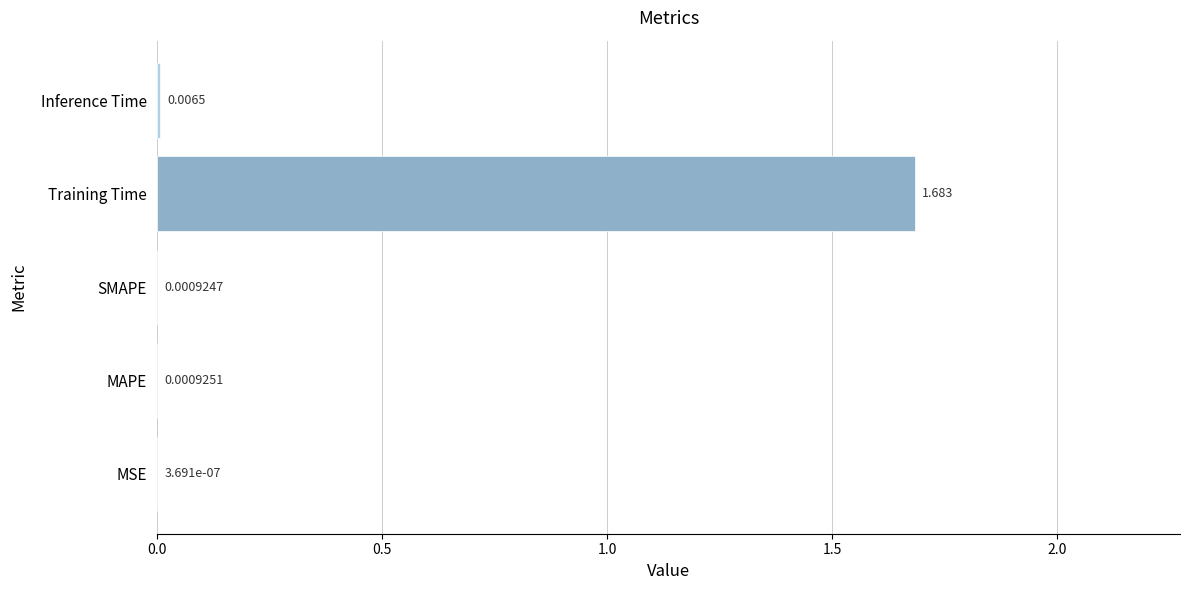

Which has a higher value, Training Time or MSE?

Training Time